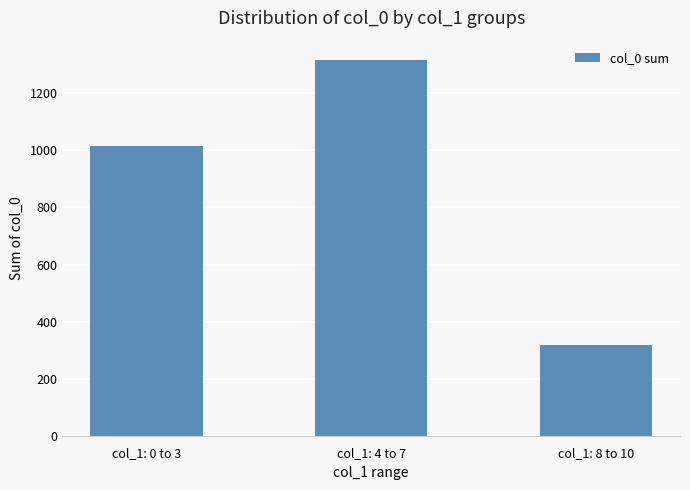

Does the chart contain stacked bars?

No